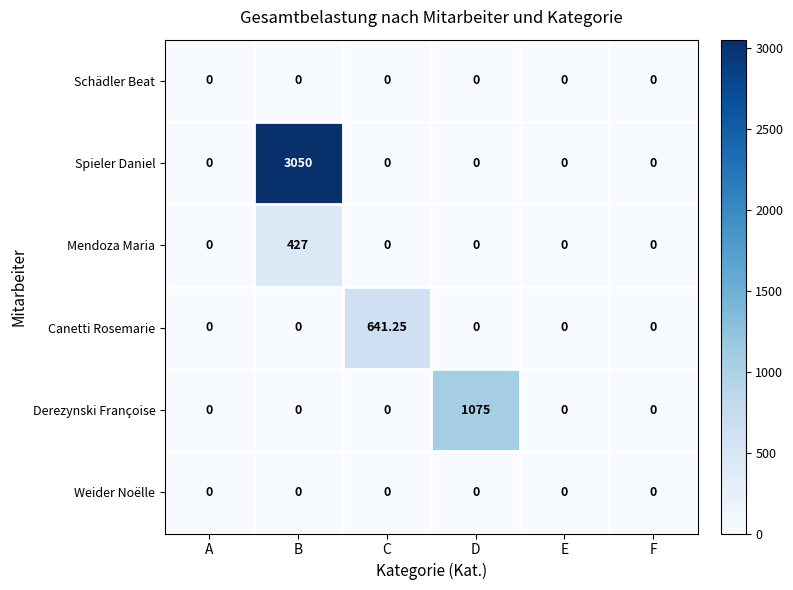

Which category has the highest value in the Spieler Daniel series?

B